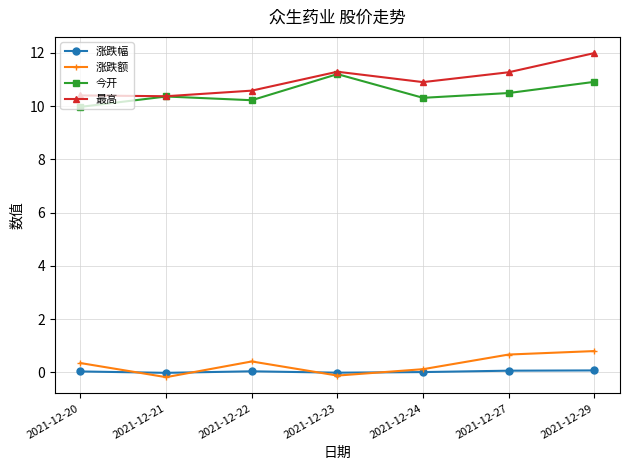

Where is 最高 nearest to the value 11?

2021-12-24